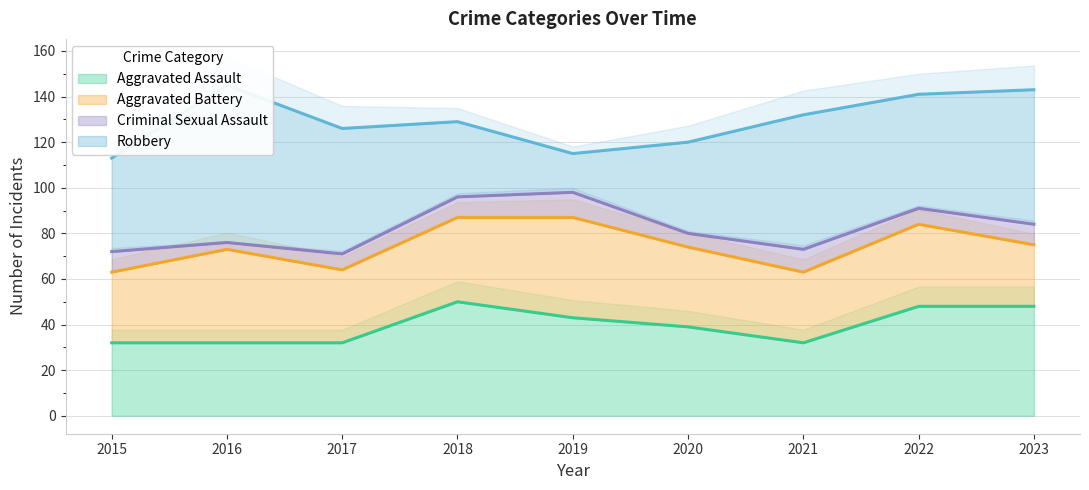

How many lines are shown in the chart?

4